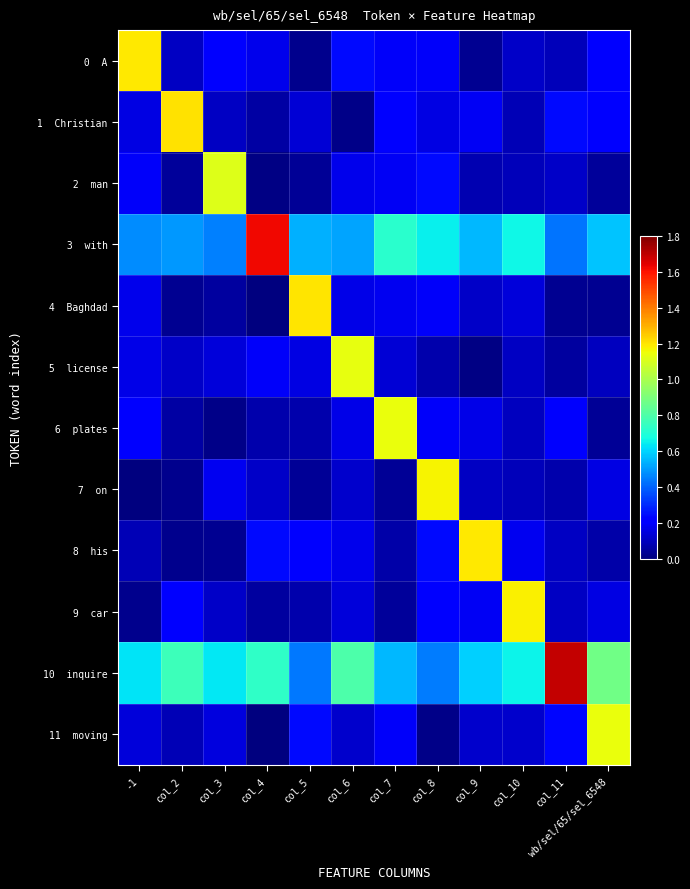

At which category is the sum across all series the highest?

col_8